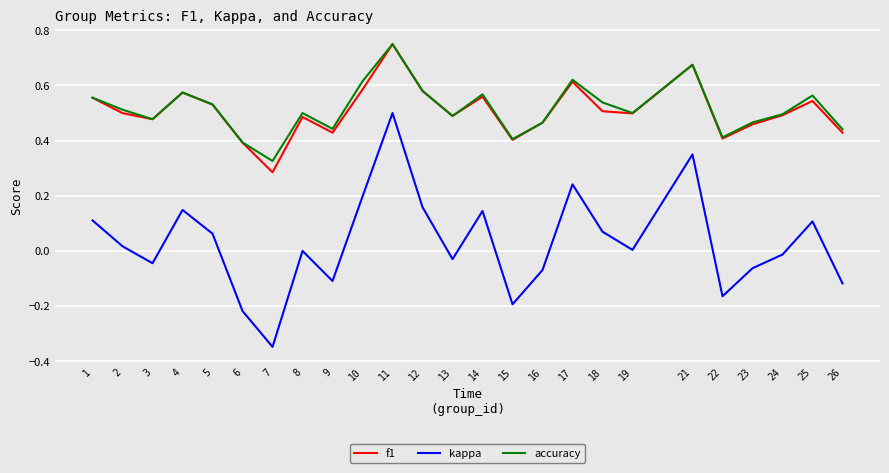

At which category is the sum across all series the highest?

11